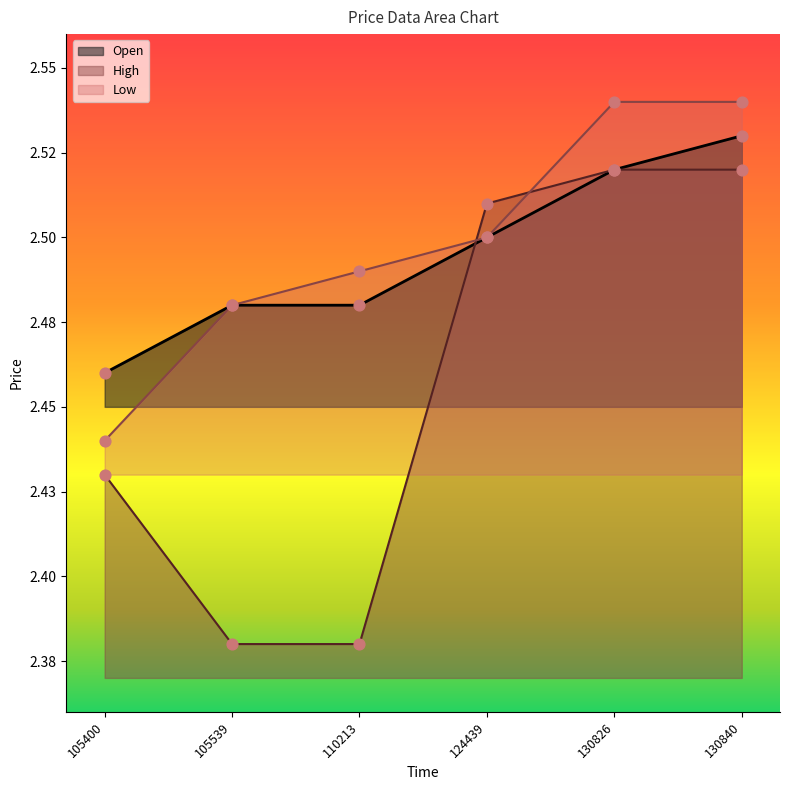

At how many categories does at least one series exceed 2?

6